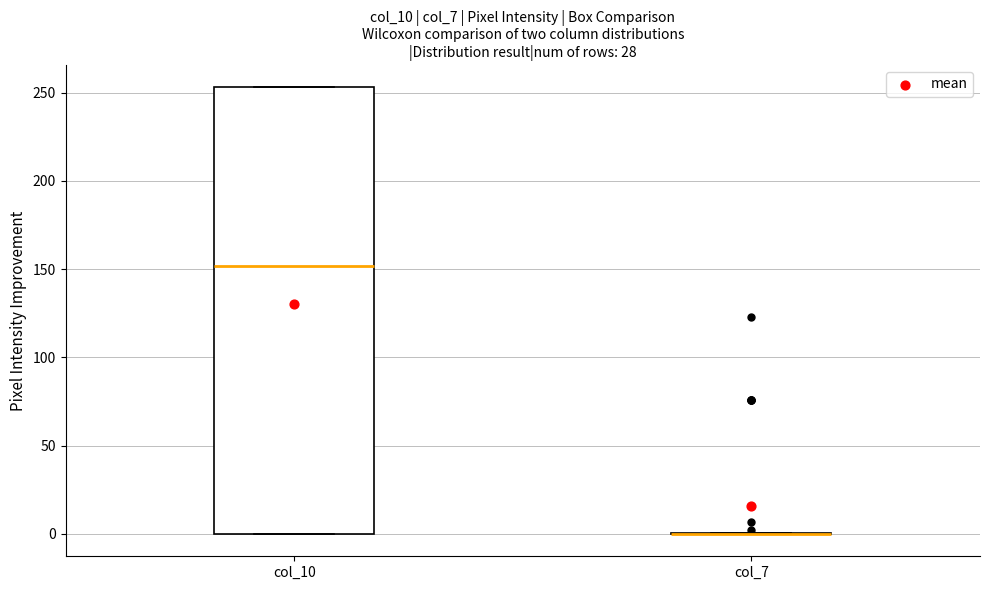

Reading left to right, transcribe this box plot: for each box, give where its median line is, the range the box spans, and where its two whiskers end, as read against the y-axis. The values are not printed on the chart, so give them approximately, as read against the axis.

col_10: median 150, box 0 to 255, whiskers 0 to 255
col_7: box collapsed to a line at 0, whiskers 0 to 0